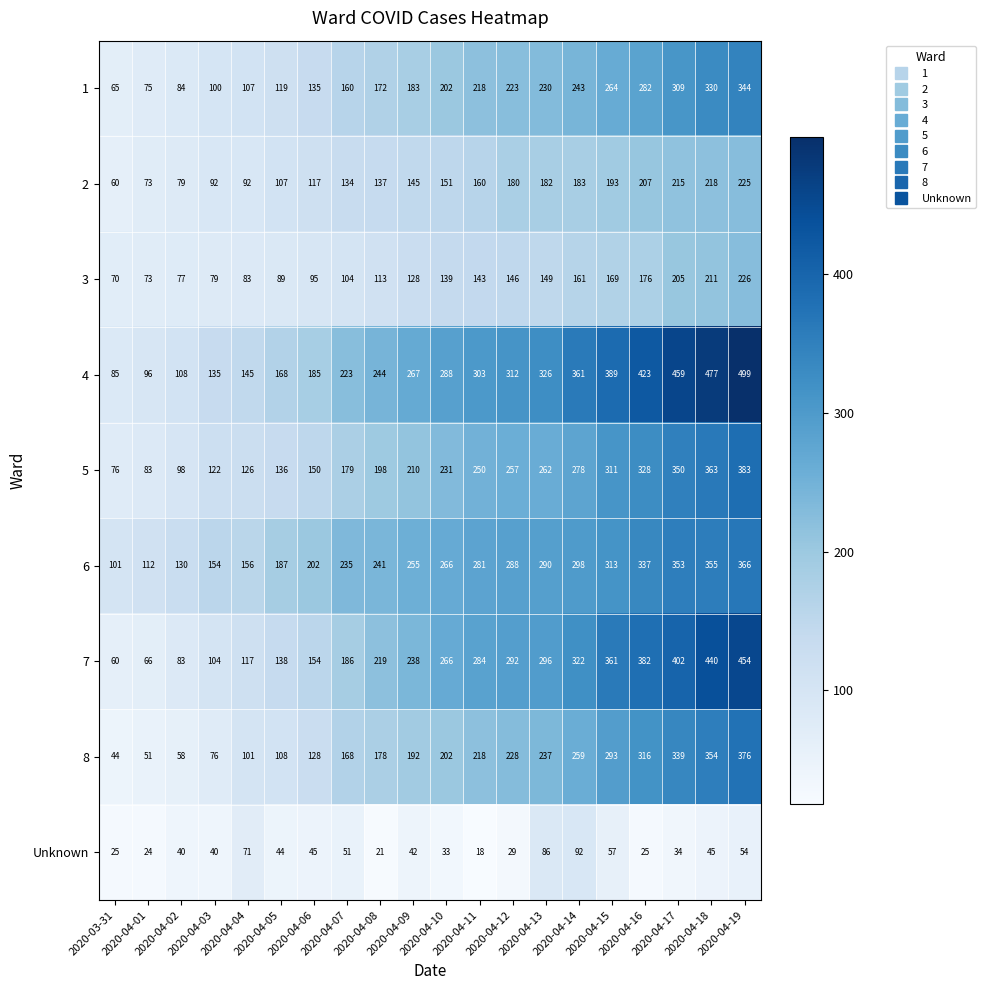

List the series in order of their peak value, lowest first.

Unknown, 2, 3, 1, 6, 8, 5, 7, 4